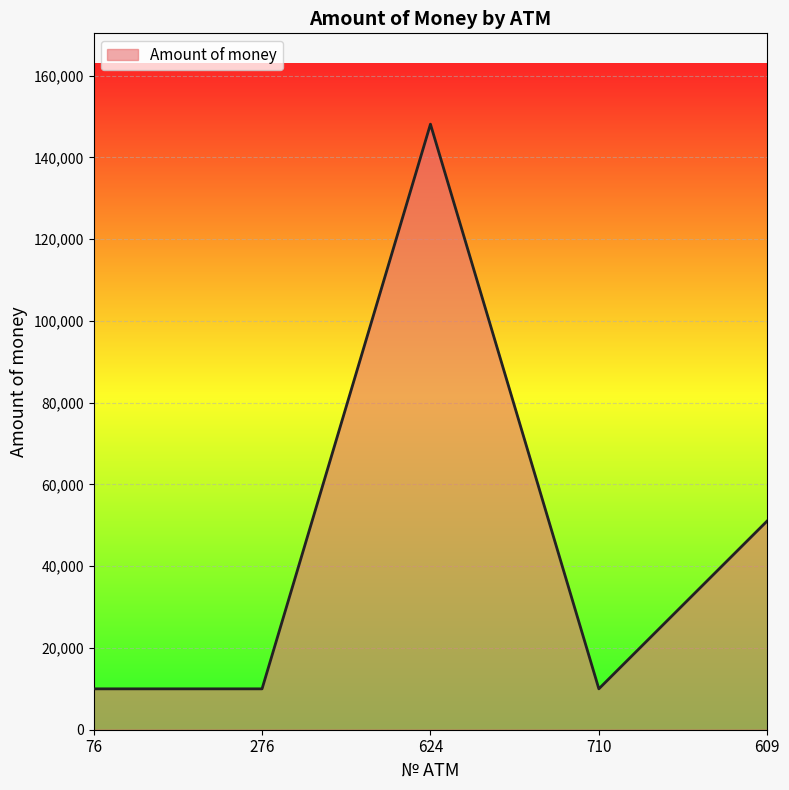

How many values are between 10000 and 51083?

4